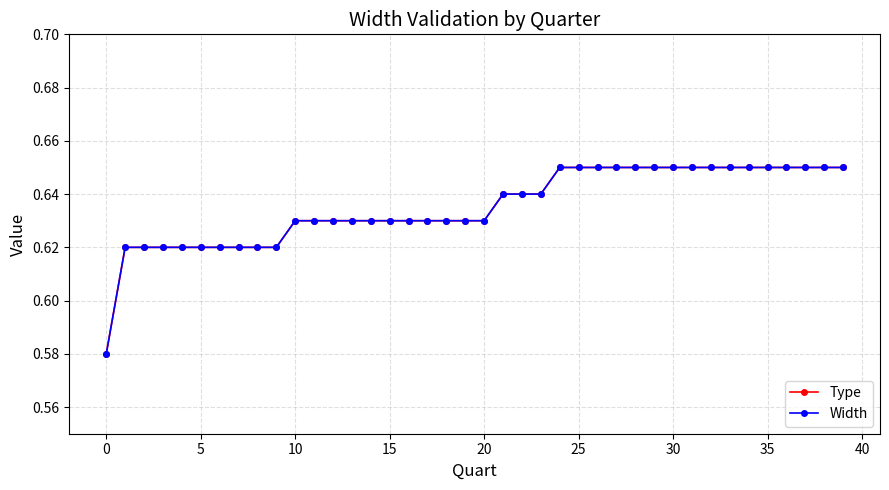

What is the label of the 30th point from the left?

29